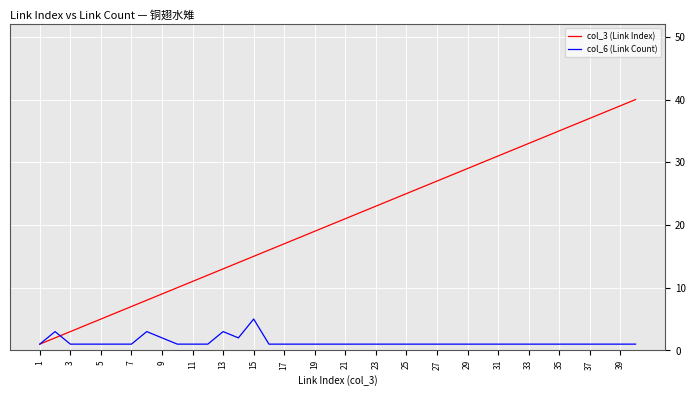

Which series has the largest range (max minus min)?

col_3 (Link Index)